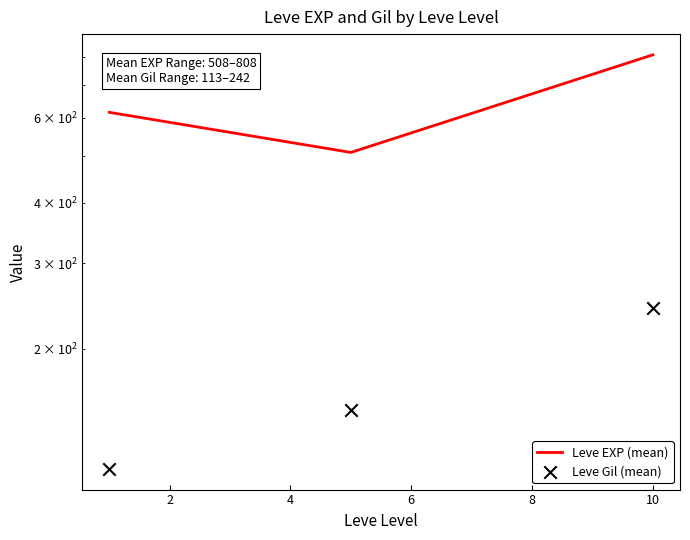

Which series contains the lowest Y value?

Leve Gil (mean)